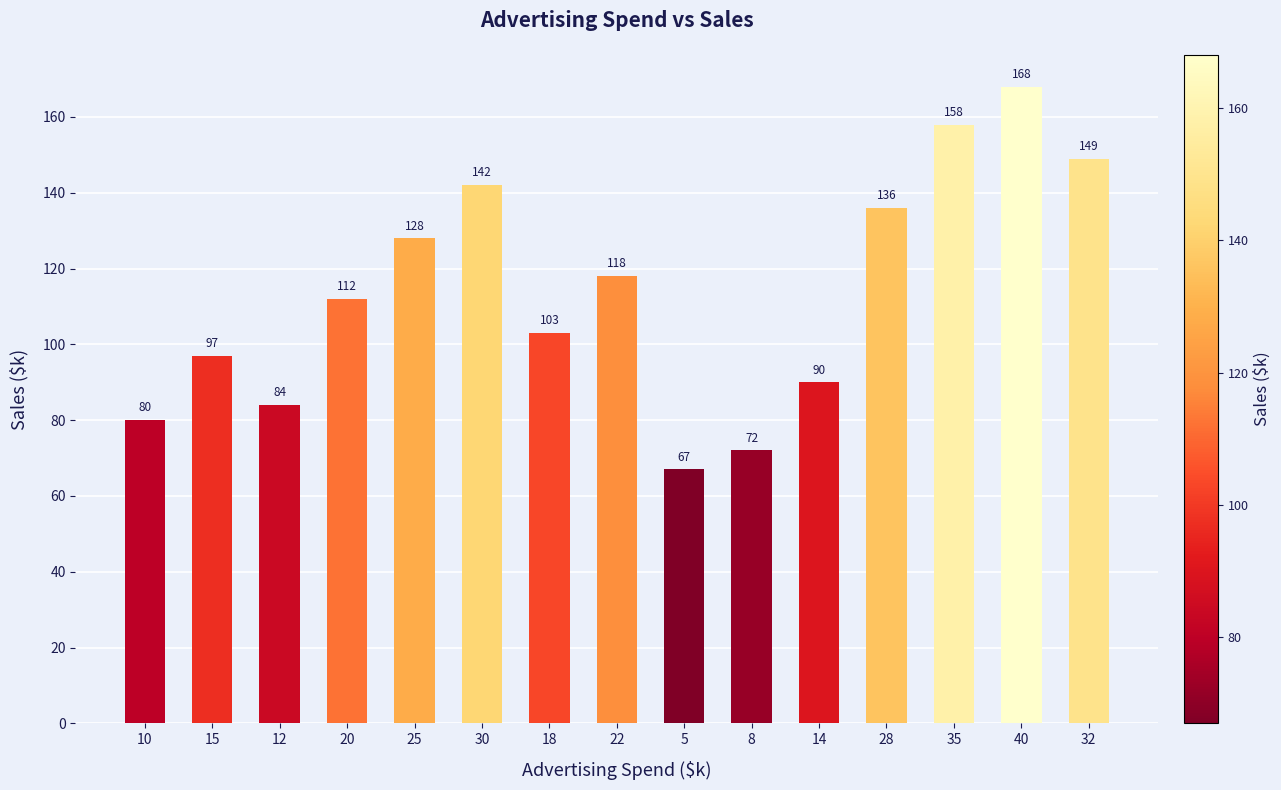

Is it true that the value at 12 is 126?

False